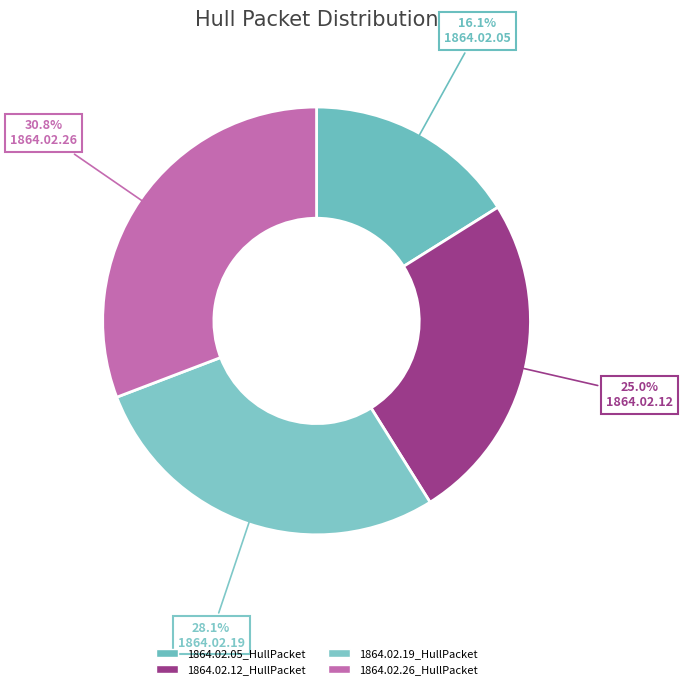

How many segments does this pie chart have?

4